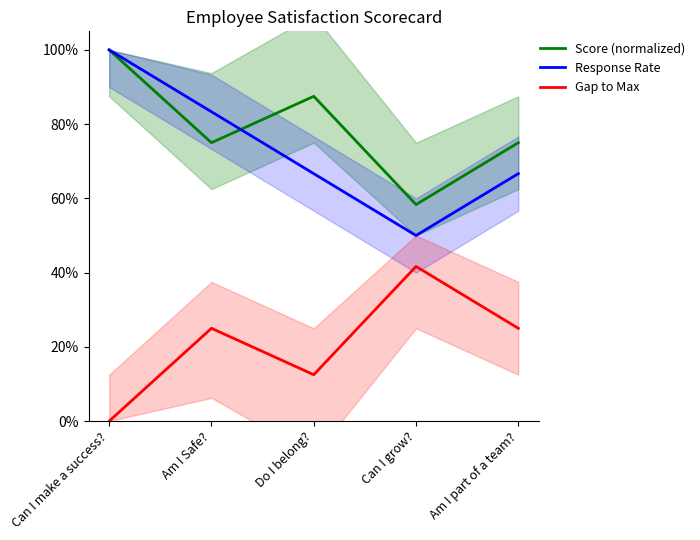

What is the approximate value of Score (normalized) at Am I part of a team??

0.8